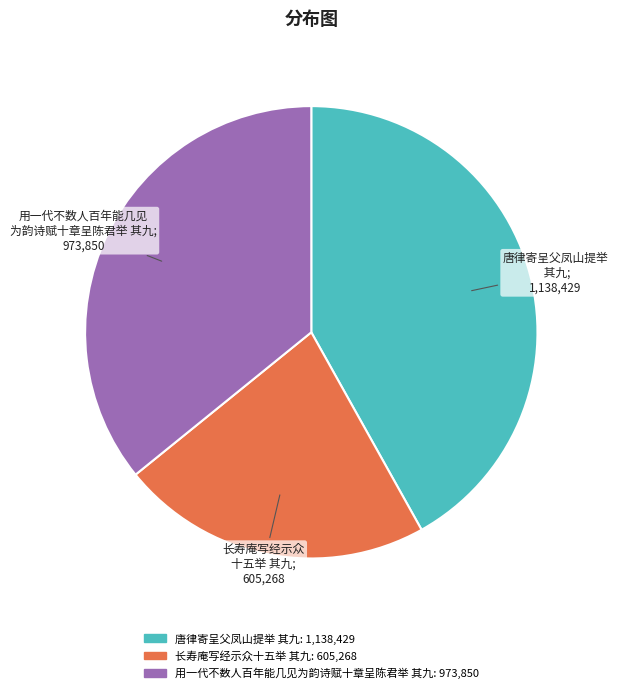

Does 长寿庵写经示众十五举 其九 represent more than half of the total?

No